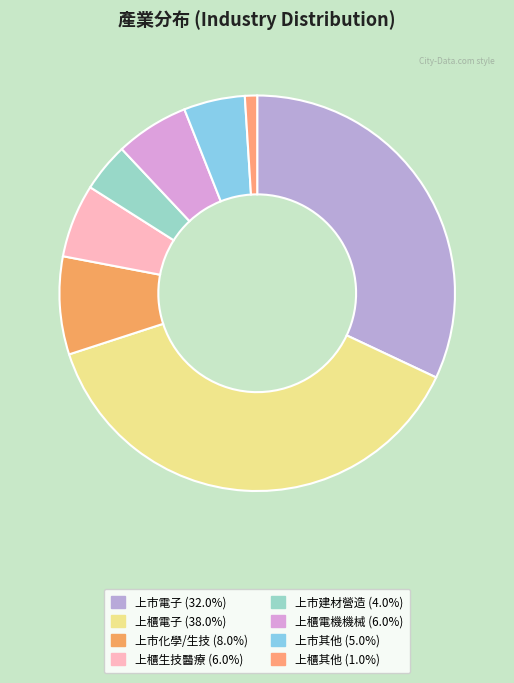

Is there any slice that represents more than half of the pie?

No